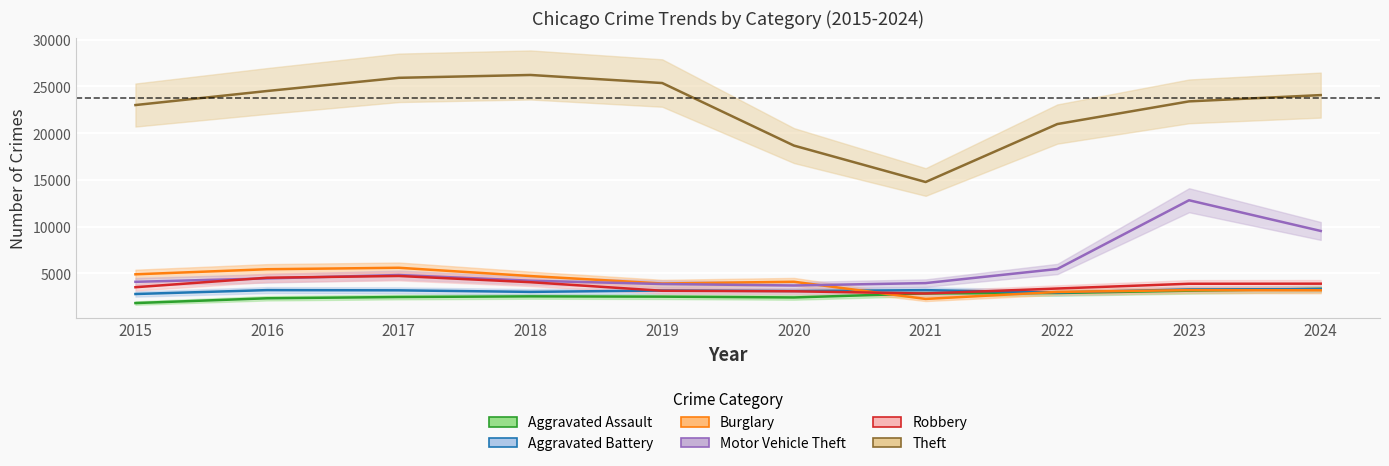

What is the lowest value of the Burglary series?

2280